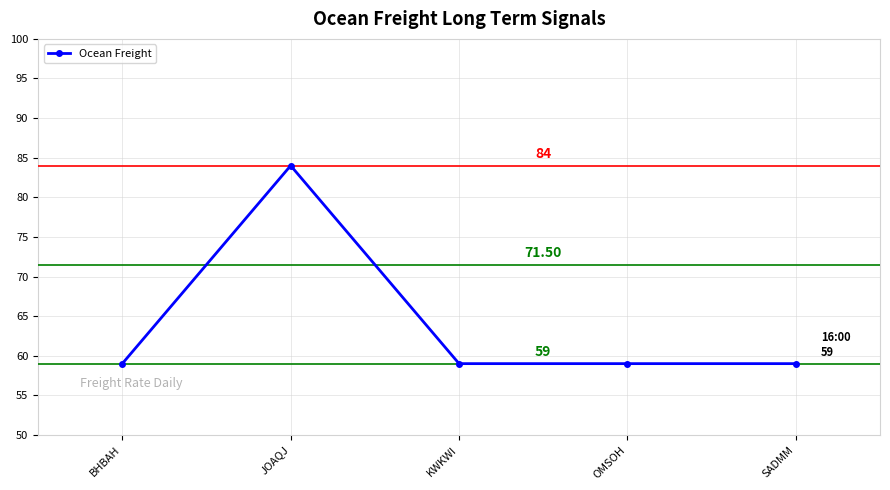

What is the average value?

64